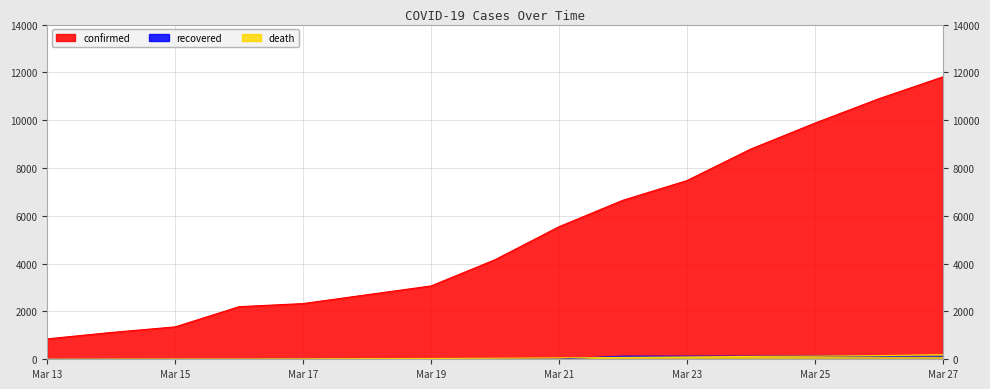

The death series shows 43 at 2020-03-20. True or false?

True